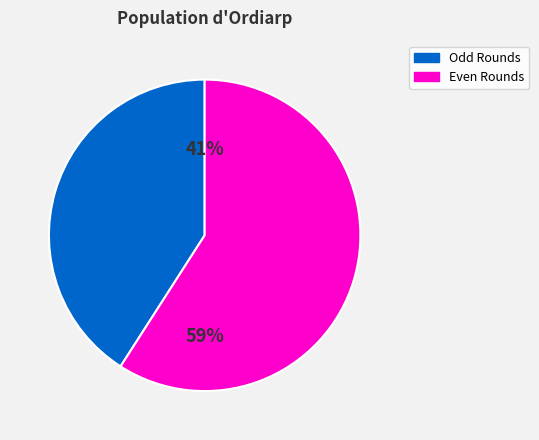

Does any single category account for the majority?

Yes